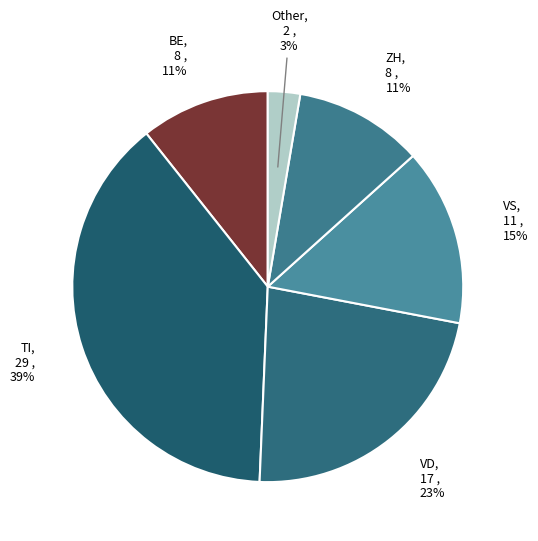

How many slices are in this pie chart?

6